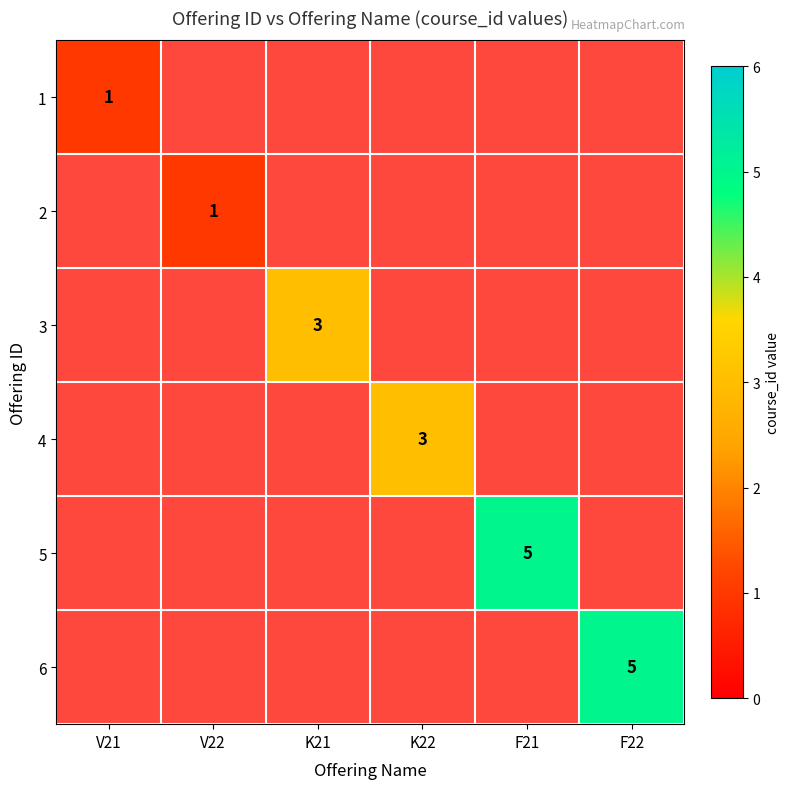

True or false: 4 has a value of 1.0 at F21.

True